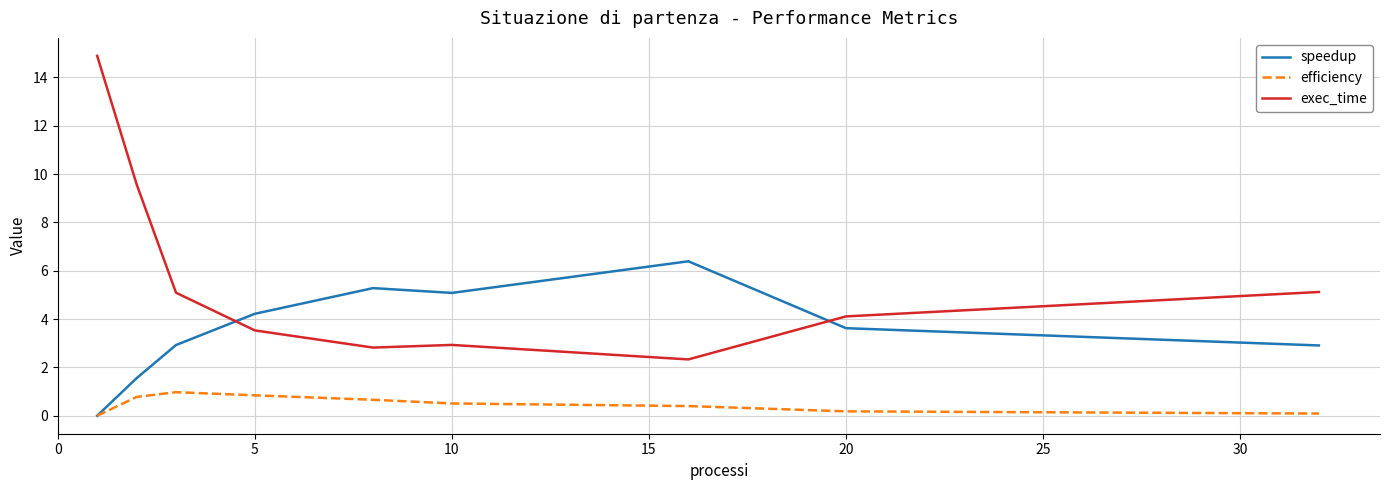

At how many categories does at least one series exceed 11?

1